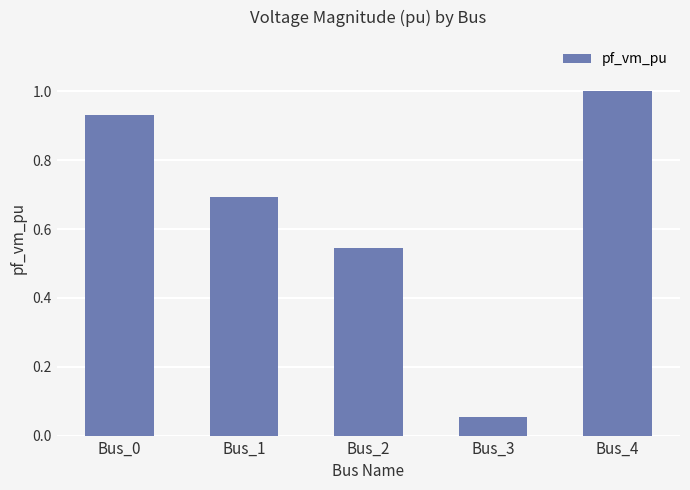

What is the change in value from Bus_2 to Bus_4?

+0.5